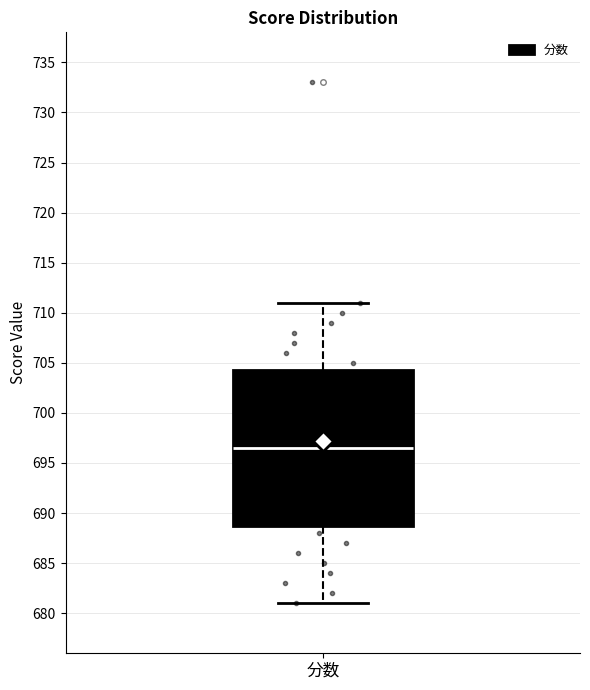

Where does the upper whisker of the box for 分数 end on the y-axis? The values are not printed on the chart, so give them approximately, as read against the axis.

711.0